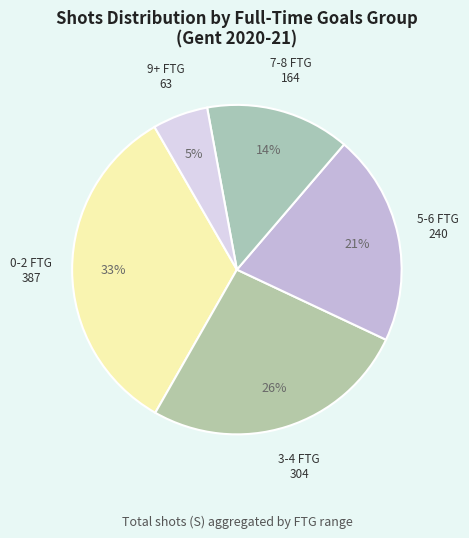

Count the number of slices in the pie.

5